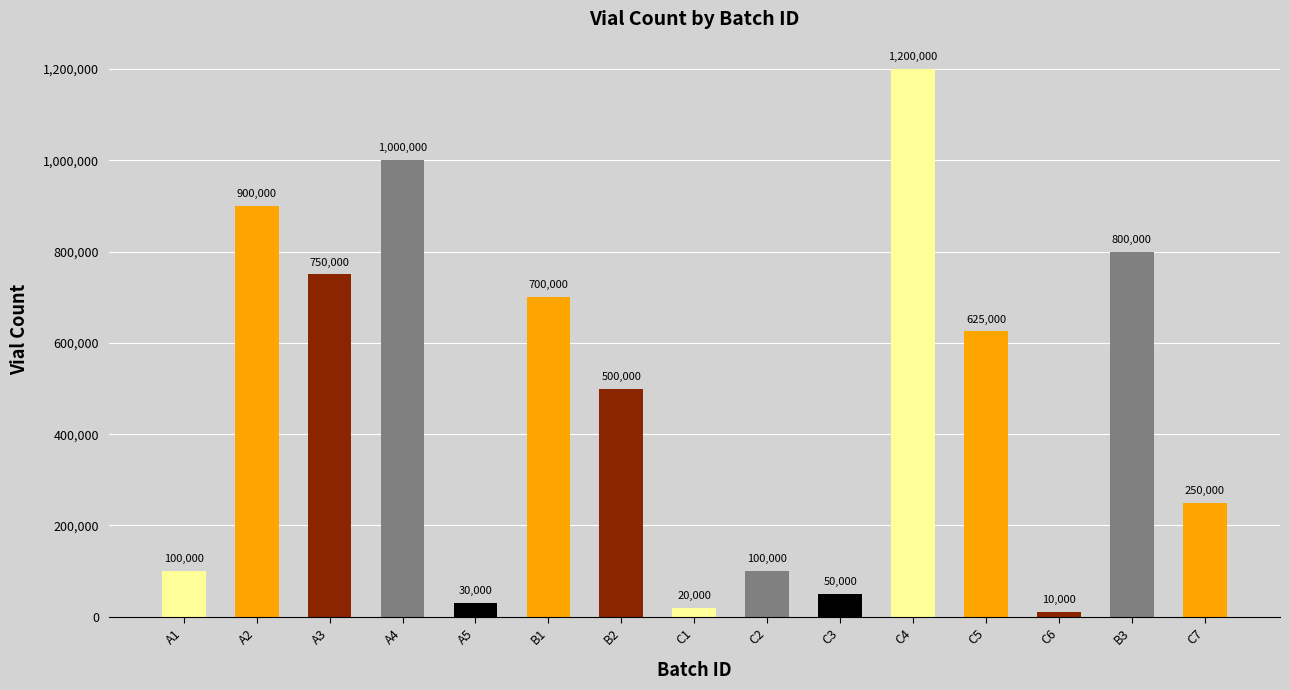

Approximately how many times larger is the value at B2 compared to A3?

0.7